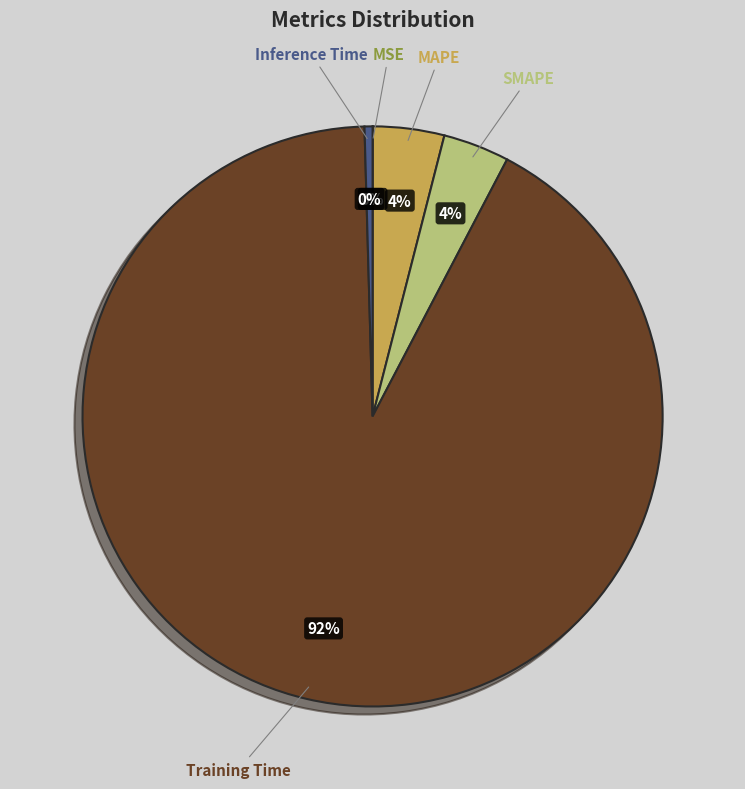

Between SMAPE and Training Time, which is larger?

Training Time